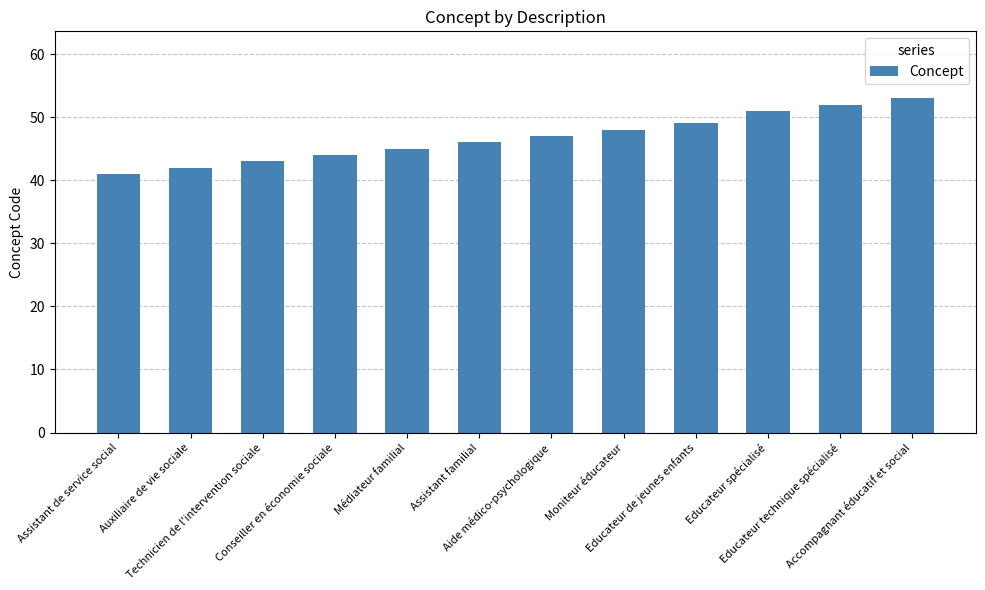

At which category does the chart reach its peak across all series?

Accompagnant éducatif et social